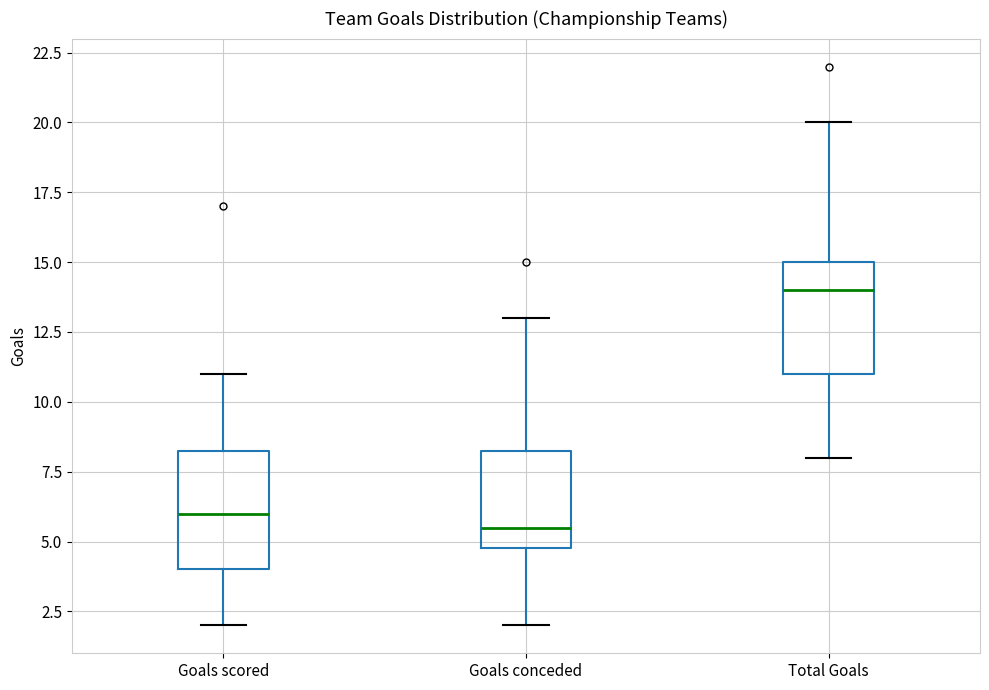

Reading left to right, read every box against the y-axis: the position of its median line, the range the box covers, and the ends of its whiskers. The values are not printed on the chart, so give them approximately, as read against the axis.

Goals scored: median 6.0, box 4.0 to 8.5, whiskers 2.0 to 11.0
Goals conceded: median 5.5, box 5.0 to 8.5, whiskers 2.0 to 13.0
Total Goals: median 14.0, box 11.0 to 15.0, whiskers 8.0 to 20.0